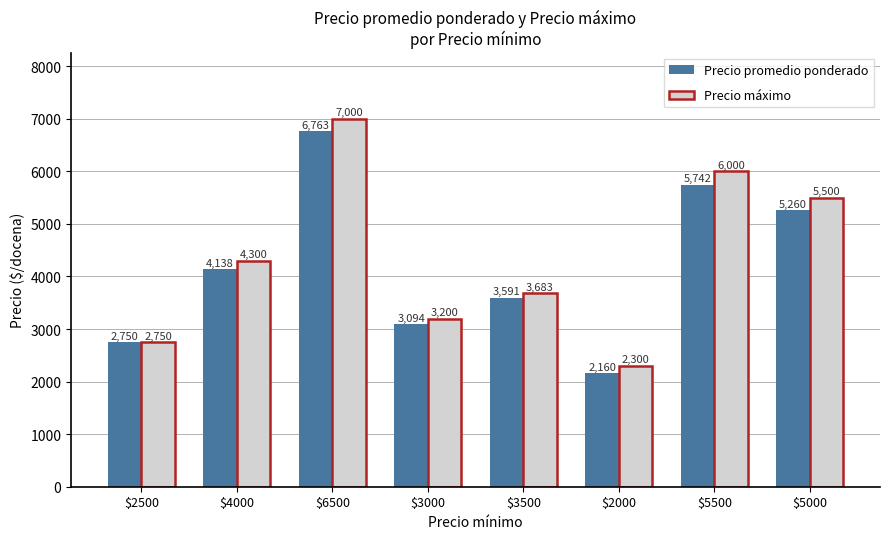

What is the lowest value of the Precio promedio ponderado series?

2160